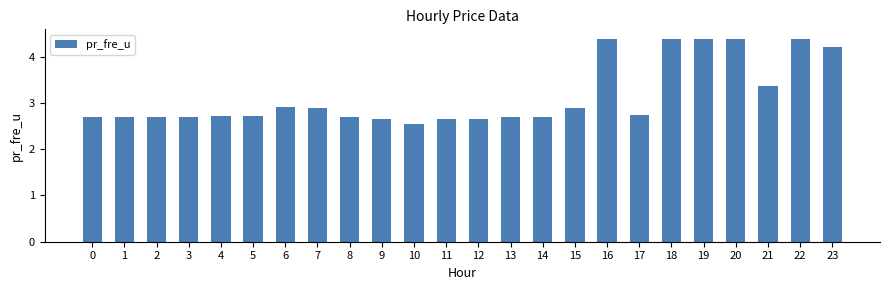

Reading left to right, list all the values displayed in this chart.

2.7	2.7	2.7	2.7	2.7	2.7	2.9	2.9	2.7	2.7	2.5	2.7	2.7	2.7	2.7	2.9	4.4	2.7	4.4	4.4	4.4	3.4	4.4	4.2